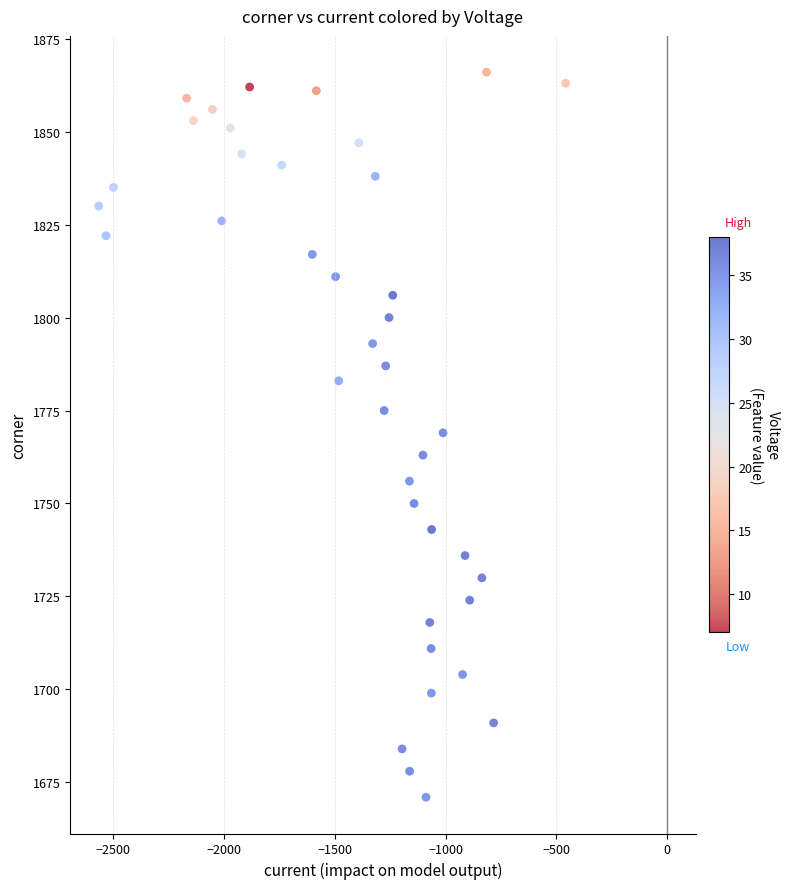

What is the range of X values (max minus min)?

2107